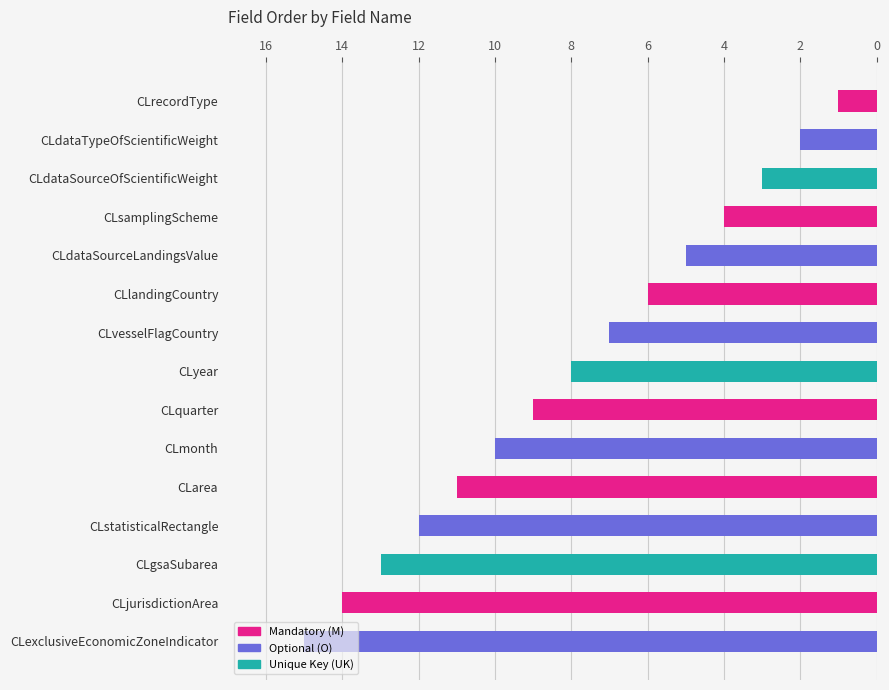

List the labels in order of value, largest first.

CLexclusiveEconomicZoneIndicator, CLjurisdictionArea, CLgsaSubarea, CLstatisticalRectangle, CLarea, CLmonth, CLquarter, CLyear, CLvesselFlagCountry, CLlandingCountry, CLdataSourceLandingsValue, CLsamplingScheme, CLdataSourceOfScientificWeight, CLdataTypeOfScientificWeight, CLrecordType